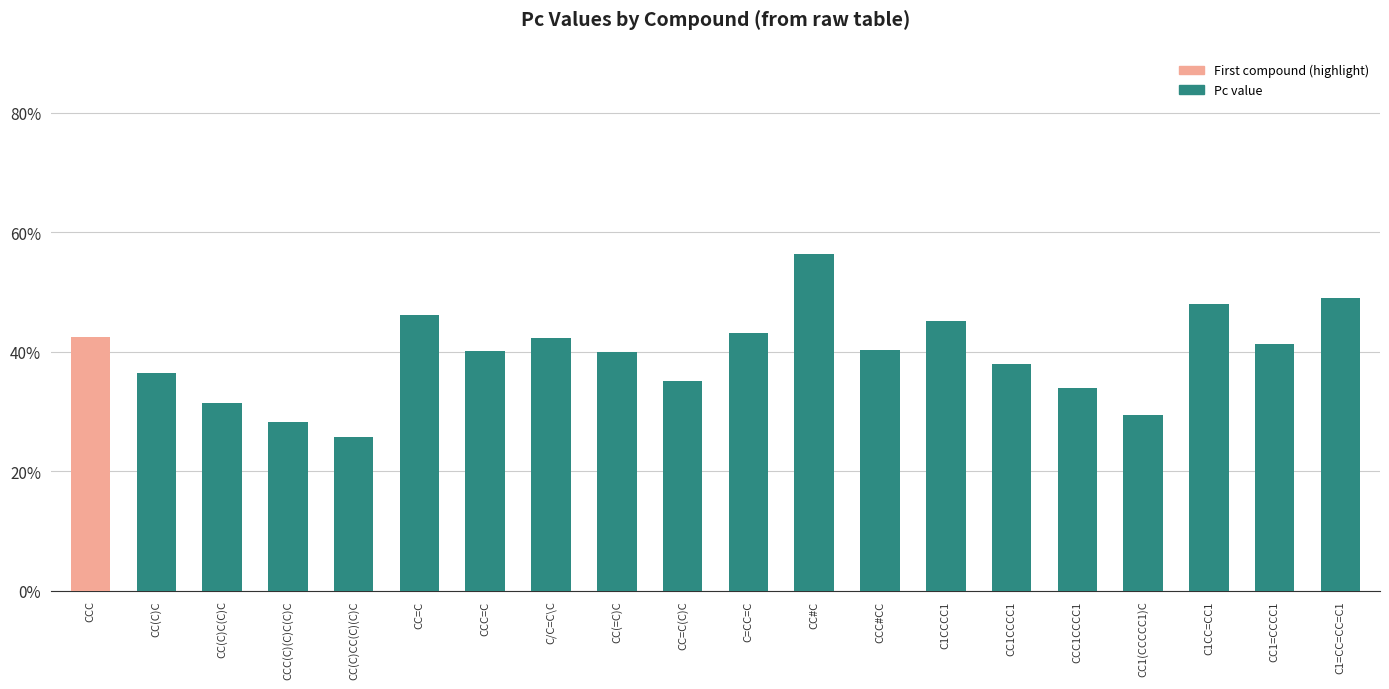

Which label corresponds to the largest value in the chart?

CC#C